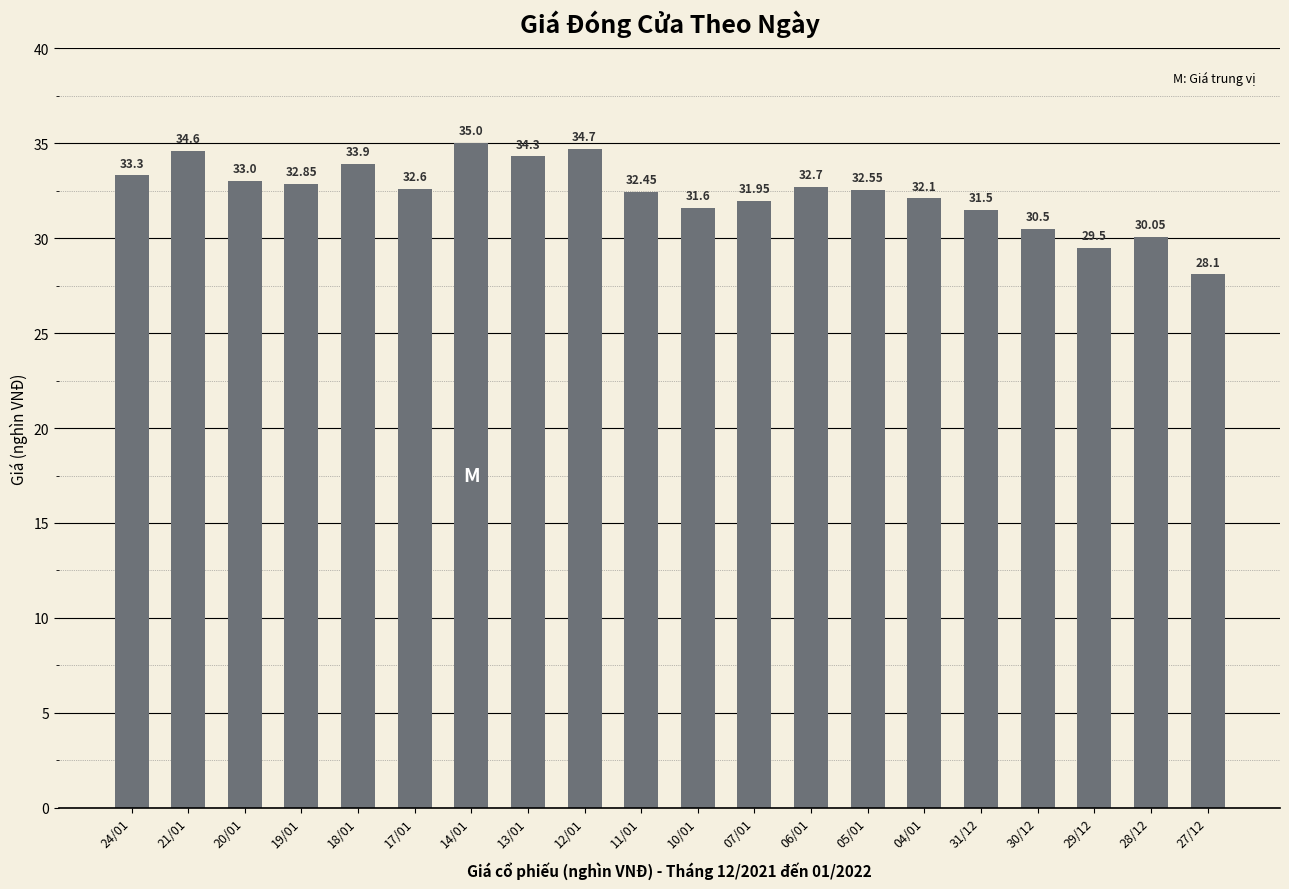

Which has a higher value, 12/01 or 18/01?

12/01